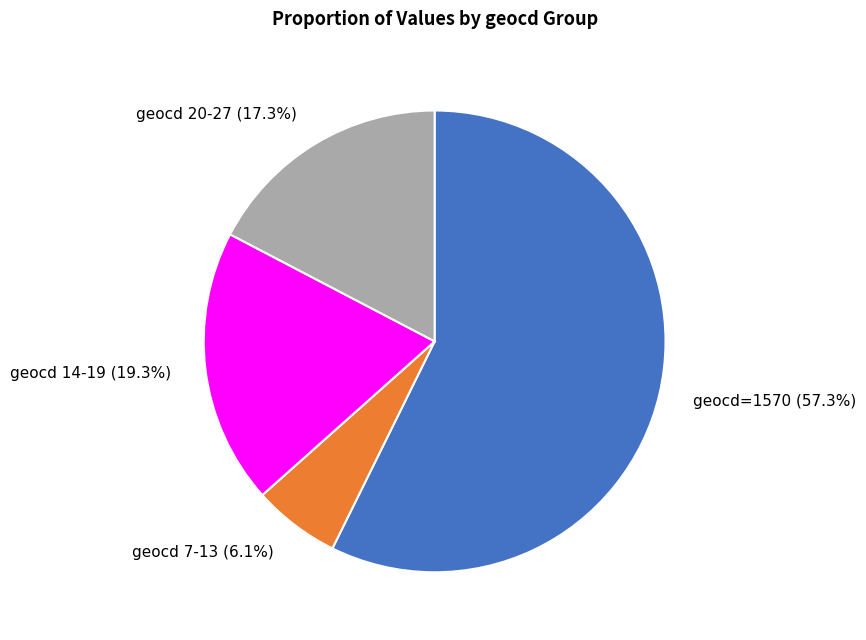

Do geocd 14-19 and geocd 20-27 together represent more than half of the pie?

No